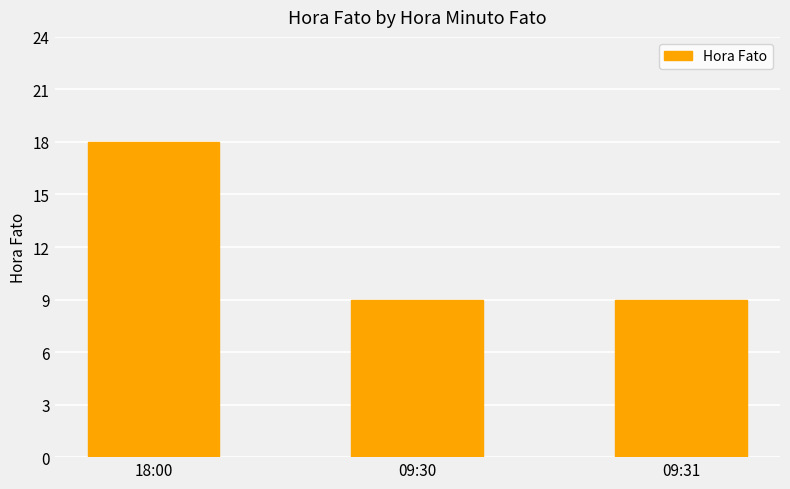

What is the label of the 2nd bar from the left?

09:30